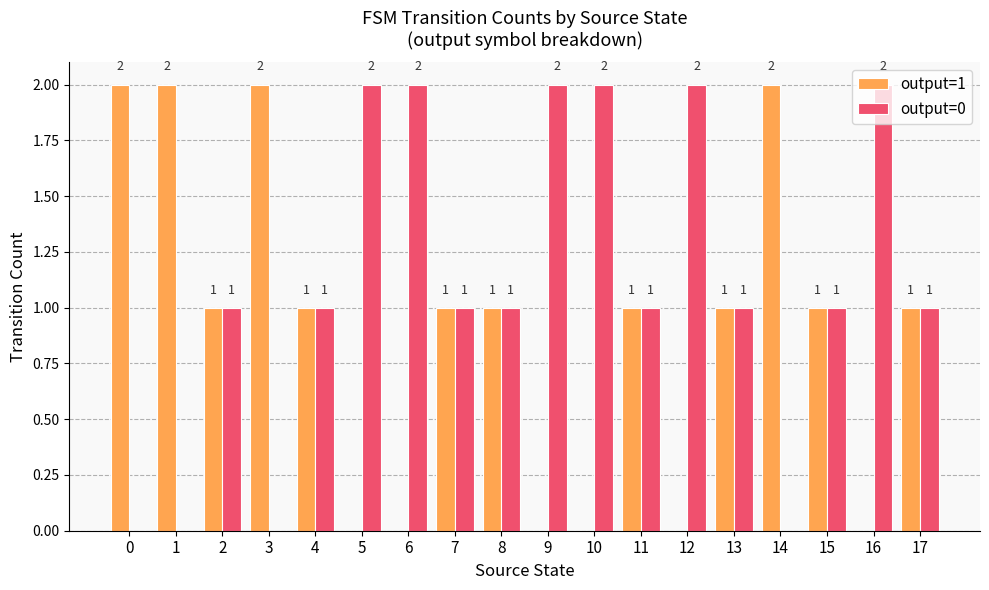

Reading left to right, list all the values displayed in this chart.

output=1: 2	2	1	2	1	0	0	1	1	0	0	1	0	1	2	1	0	1
output=0: 0	0	1	0	1	2	2	1	1	2	2	1	2	1	0	1	2	1